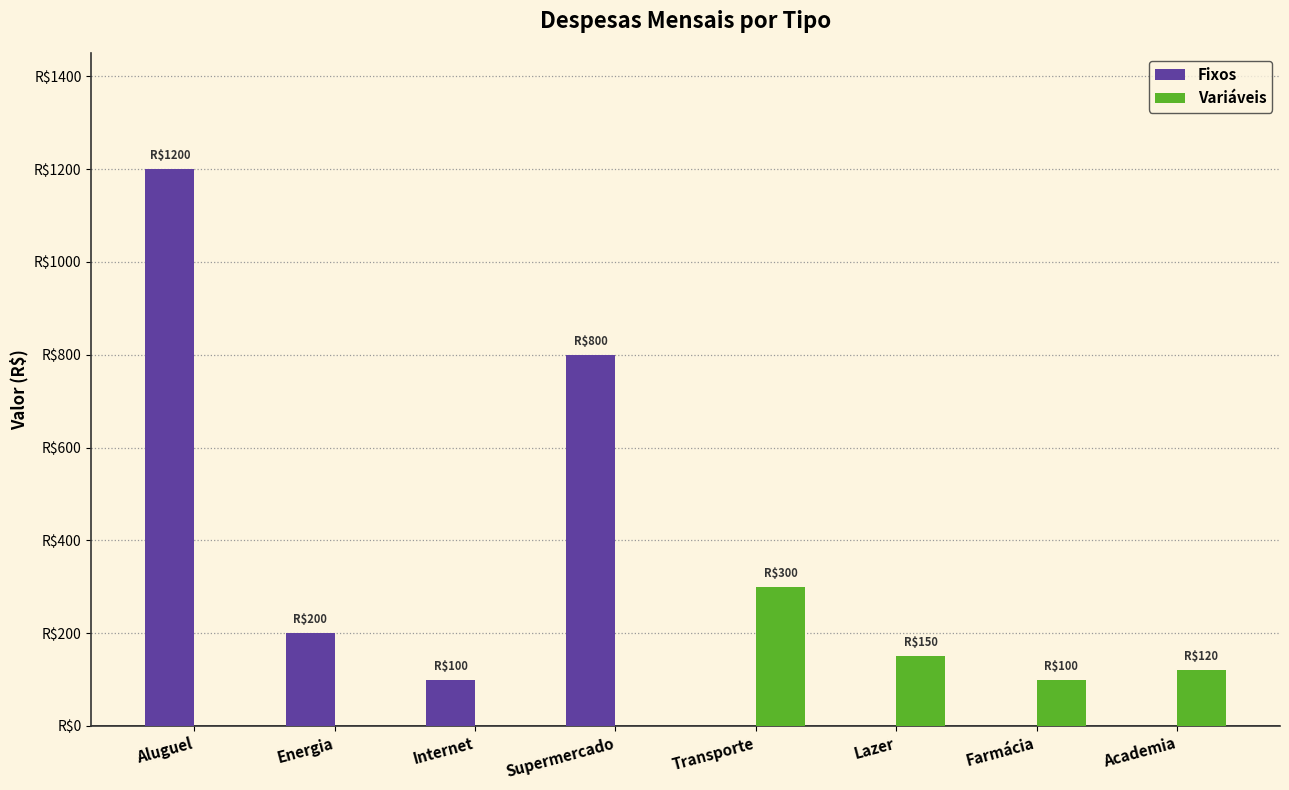

Does the chart contain stacked bars?

No